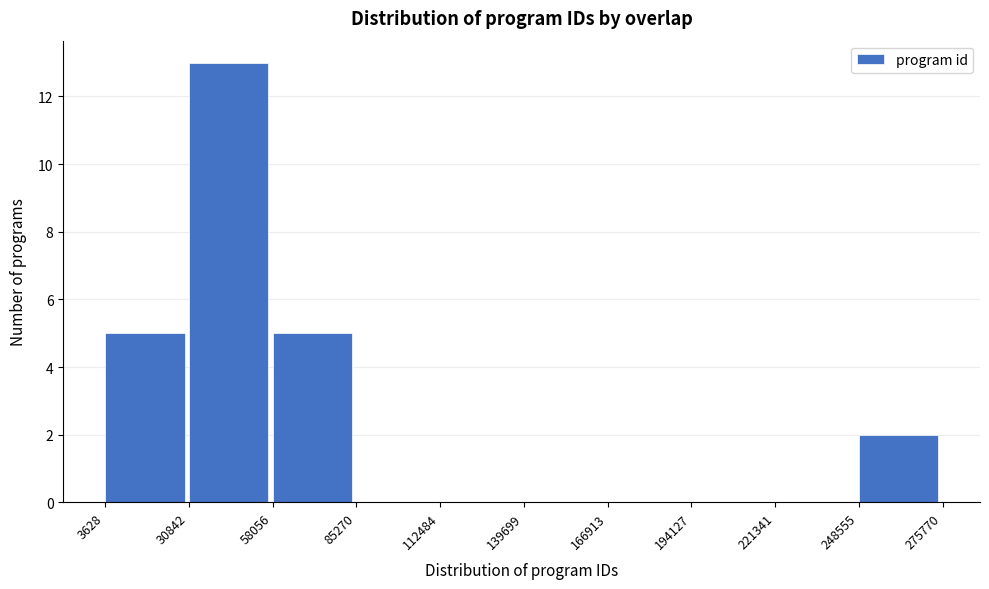

Reading left to right, transcribe this chart: for each bar, give the range it covers on the x-axis and its height. The values are not printed on the chart, so give them approximately, as read against the axis.

3628 to 30842: 5
30842 to 58056: 13
58056 to 85270: 5
85270 to 112484: 0
112484 to 139699: 0
139699 to 166913: 0
166913 to 194127: 0
194127 to 221341: 0
221341 to 248555: 0
248555 to 275770: 2